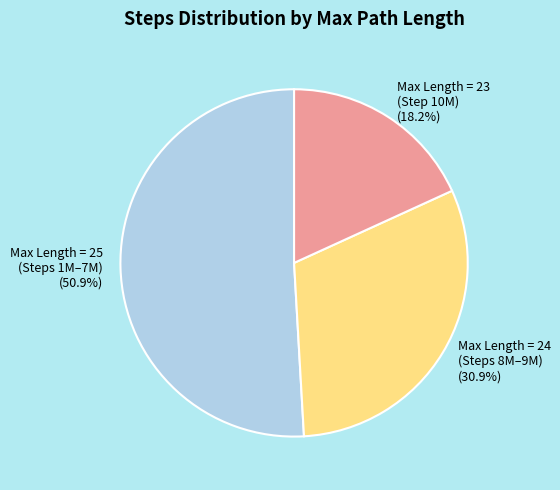

Does Max Length = 25 (Steps 1M–7M) represent more than half of the total?

Yes